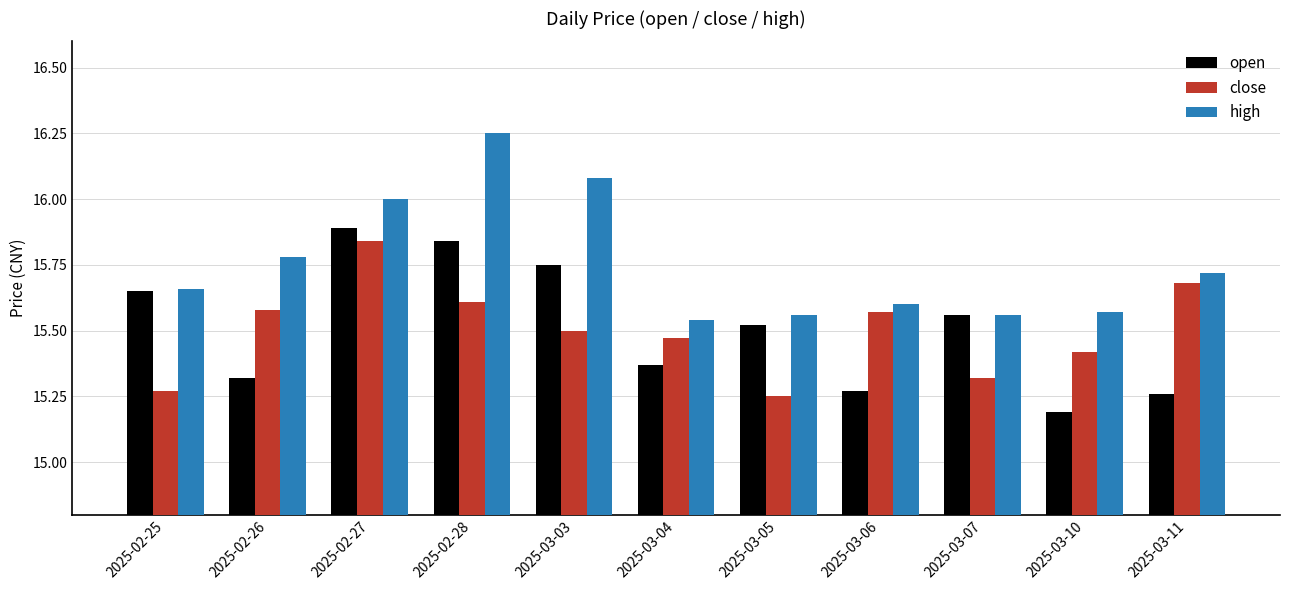

What is the label of the 5th bar from the left?

2025-03-03